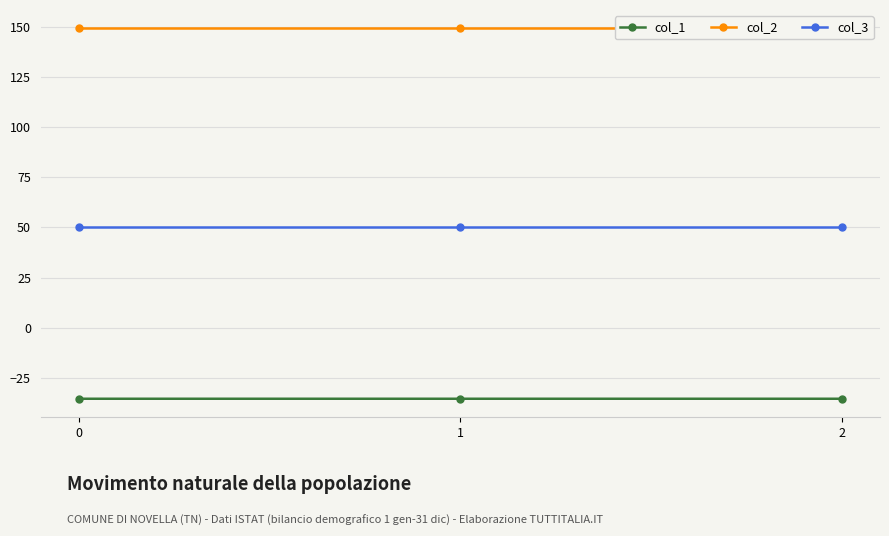

True or false: col_3 has a value of 83.5 at 0.

False